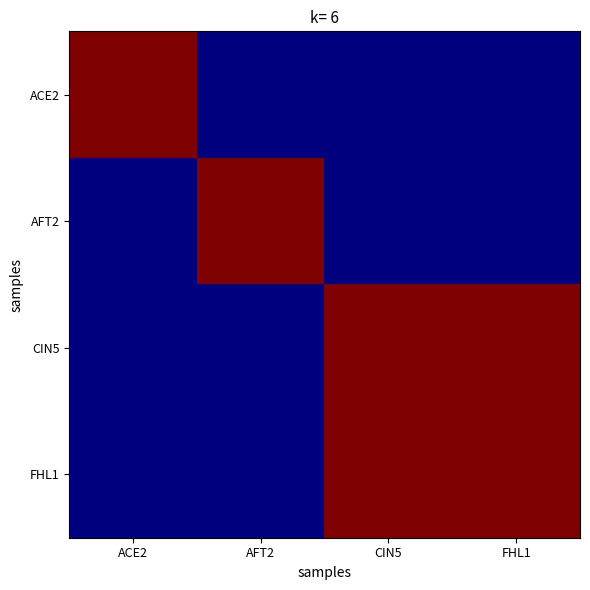

Between ACE2 and AFT2, which series saw the biggest shift?

ACE2